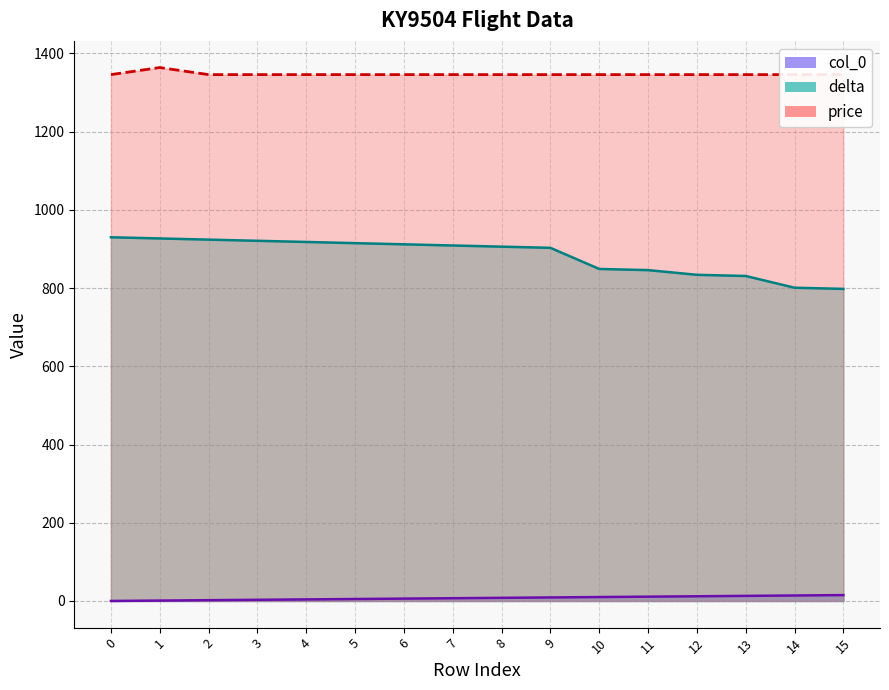

Which series changed the most between 0 and 6?

delta